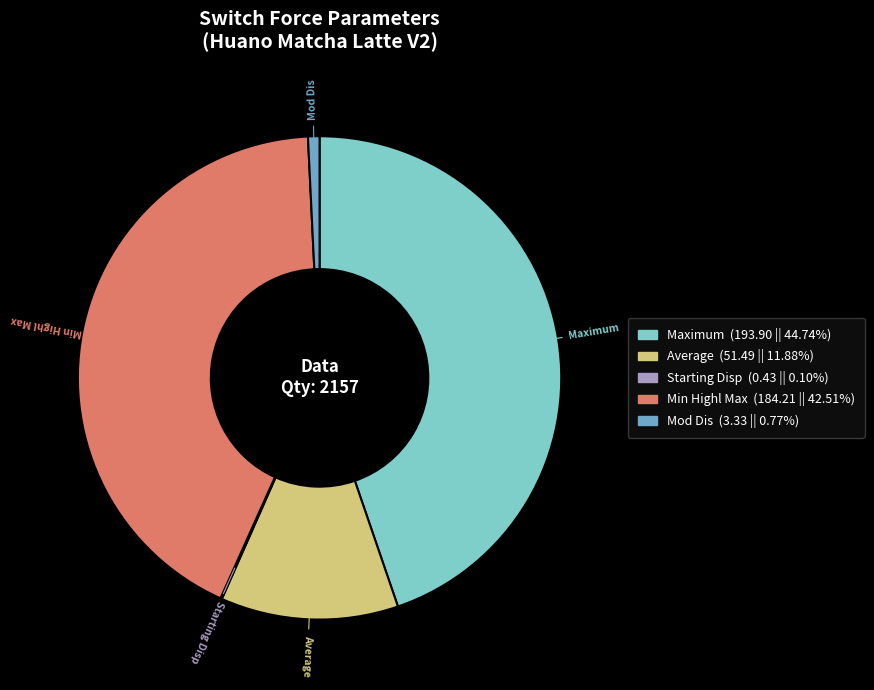

Is there a majority slice in this chart?

No